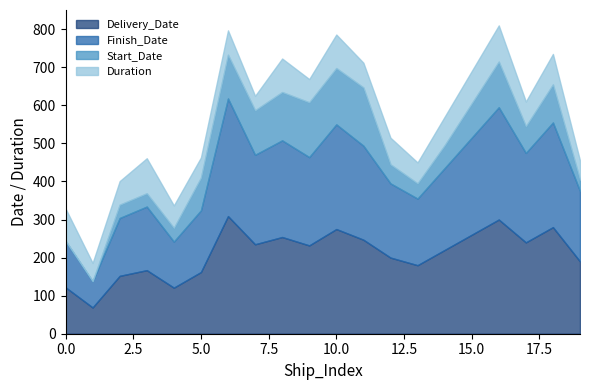

Where is the first local maximum for Delivery_Date?

3